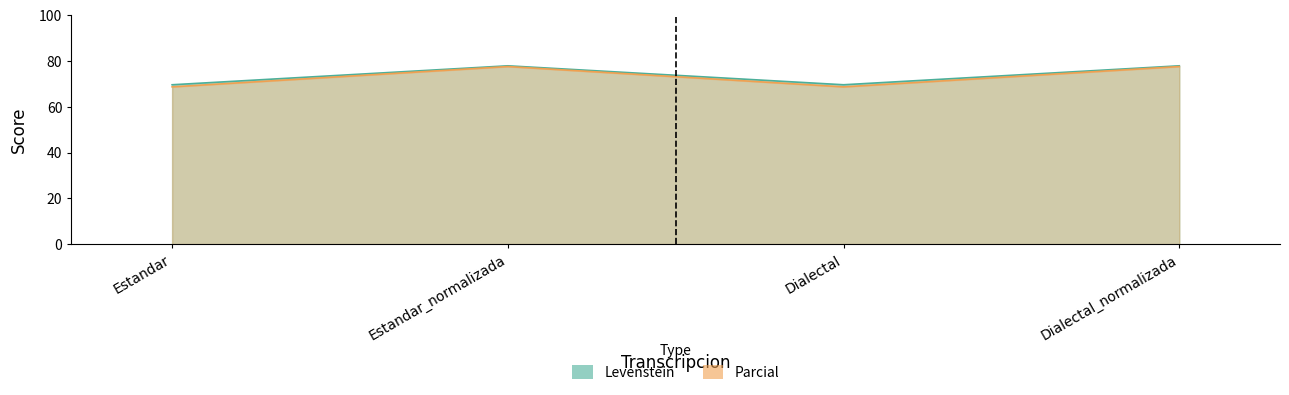

Which series has the widest spread of values?

Levenstein